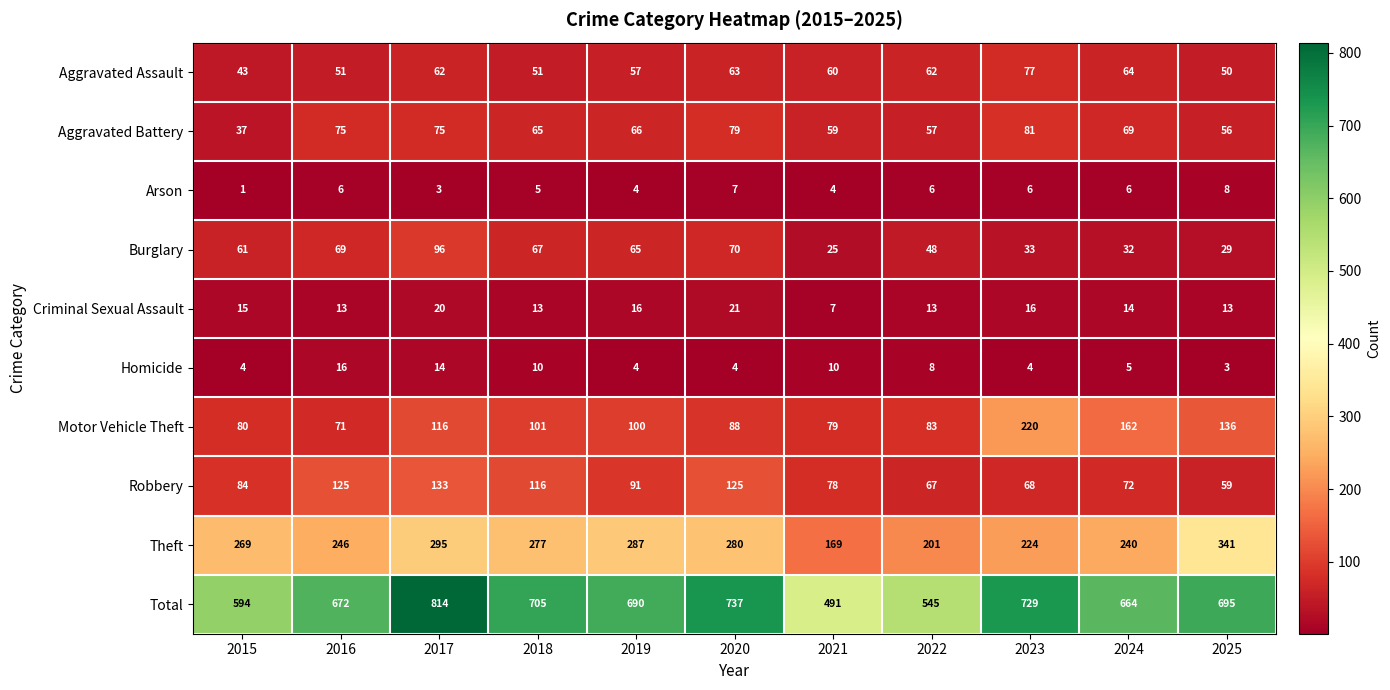

What is the difference between the Burglary values at 2025 and 2021?

4